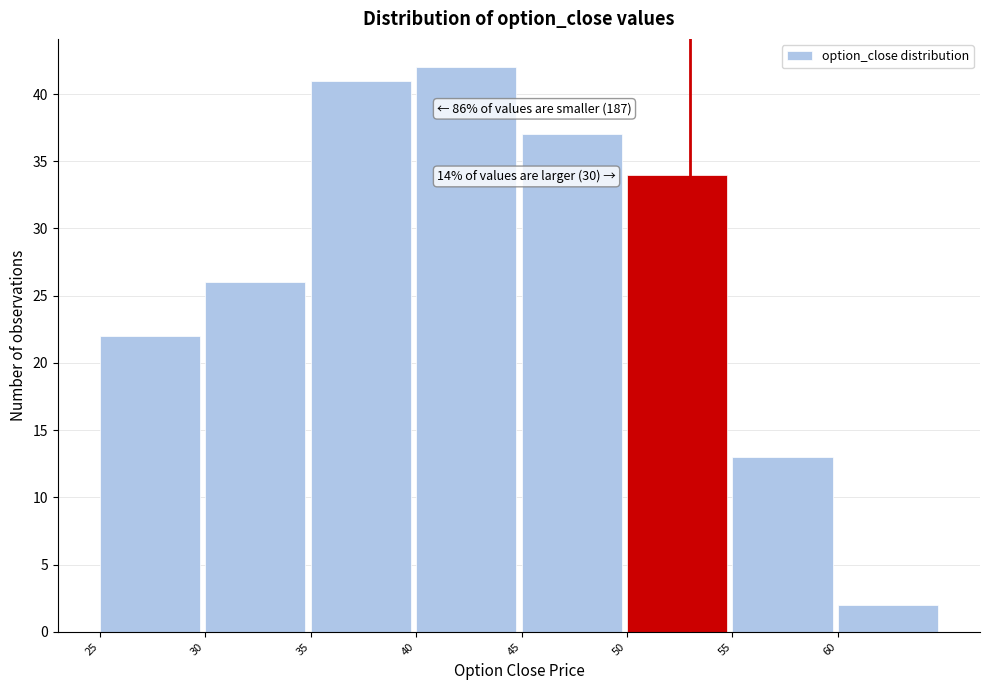

Over which range of the x-axis is the bar tallest?

40 to 45